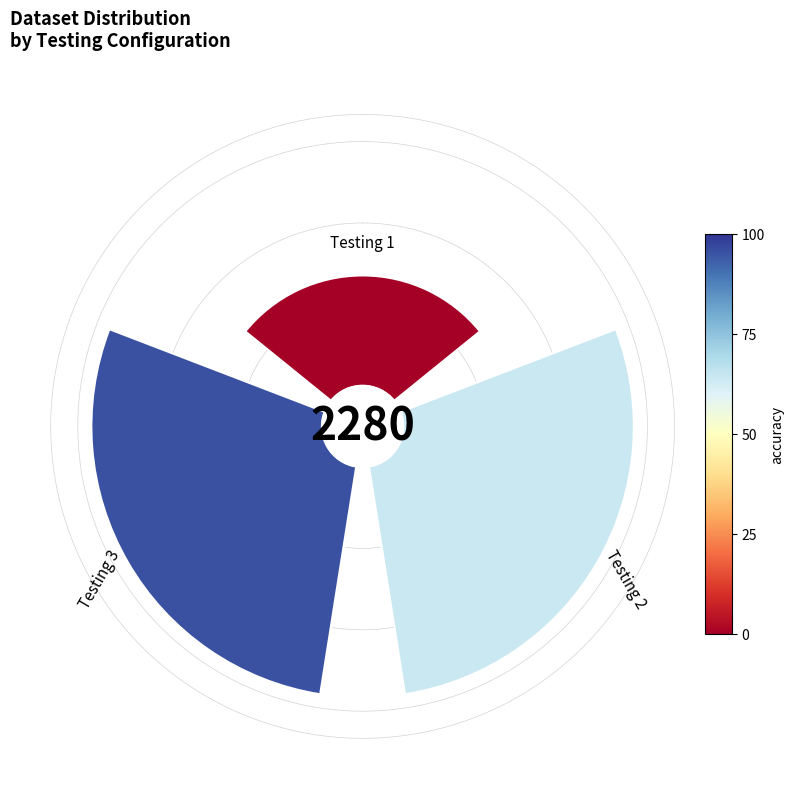

How many segments does this pie chart have?

3